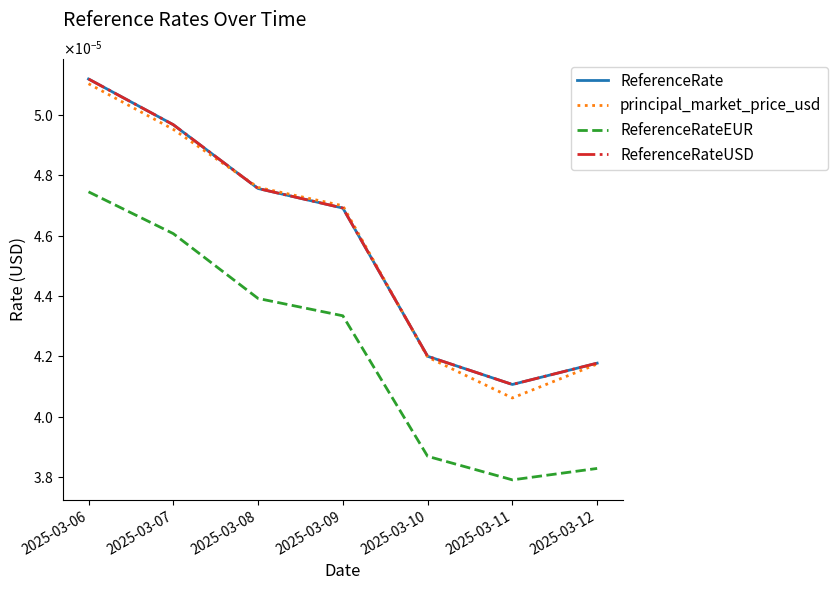

True or false: principal_market_price_usd and ReferenceRateEUR cross at least once.

False